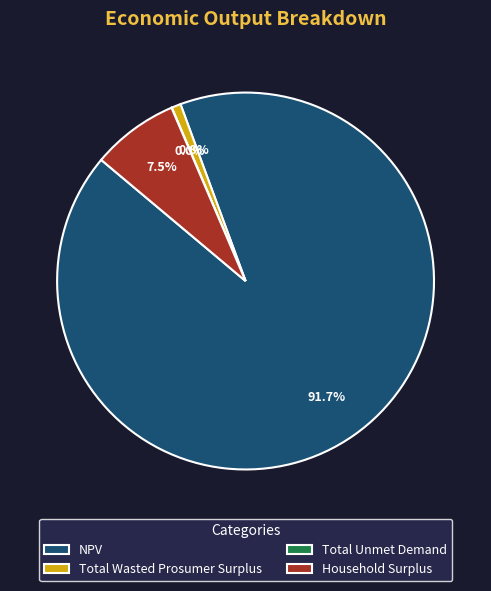

Is Total Wasted Prosumer Surplus the majority of the pie?

No